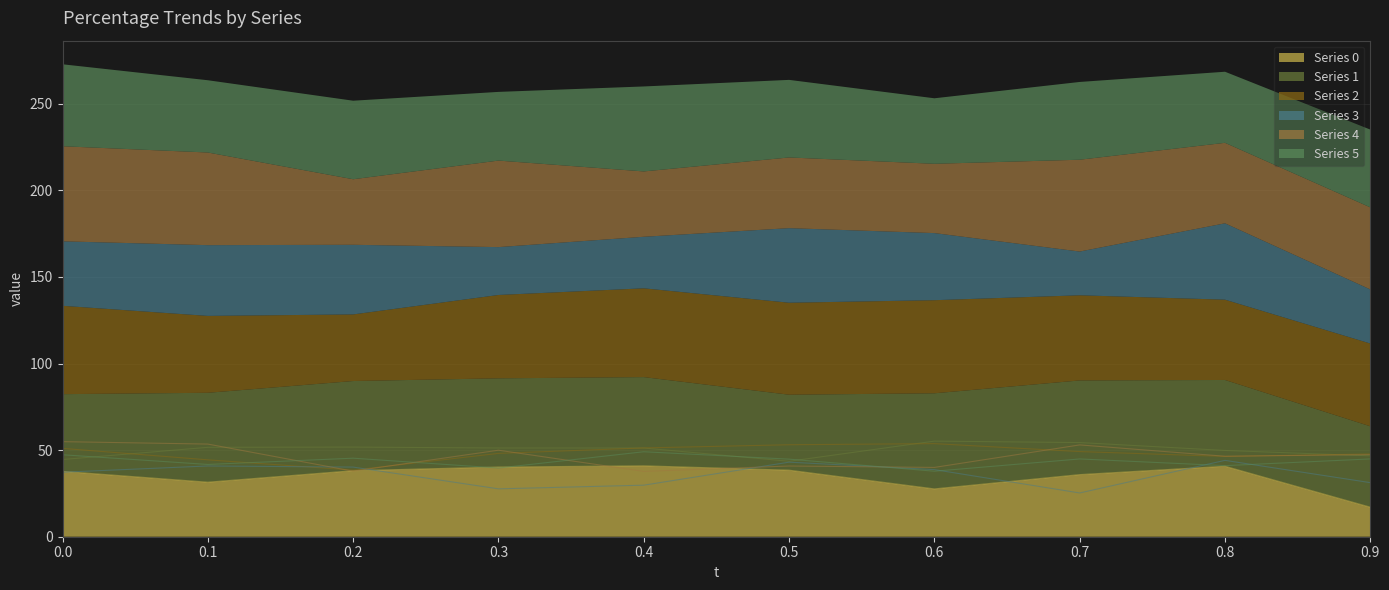

Does the chart display data point markers on the line(s)?

No